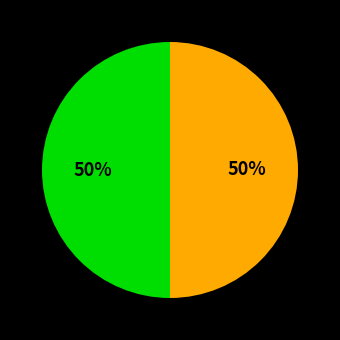

To the nearest percent, what is the average slice percentage?

50%